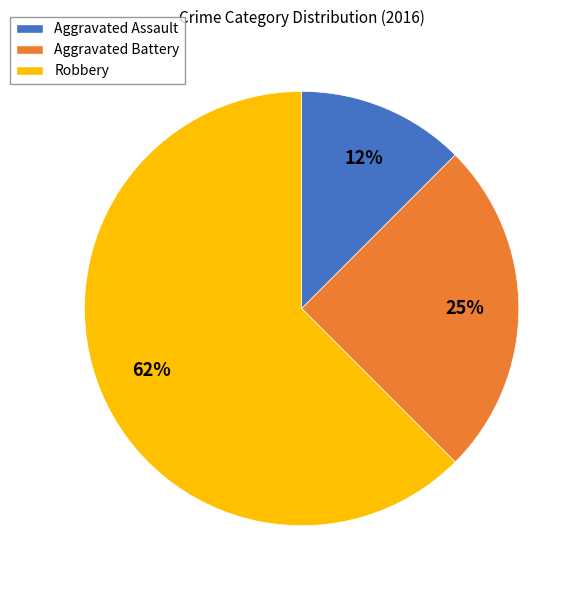

What is the largest slice in the pie chart?

Robbery